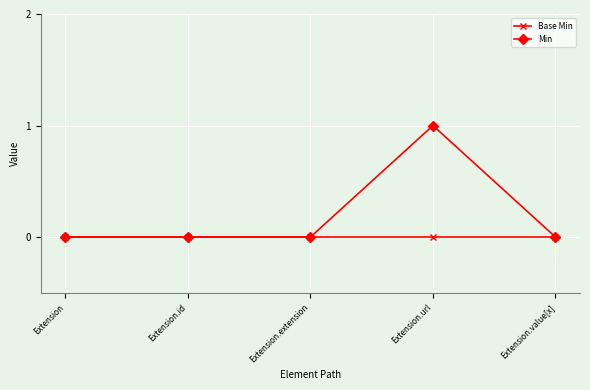

Reading right to left, list all the values displayed in this chart.

Base Min: Extension.value[x]=0	Extension.url=0	Extension.extension=0	Extension.id=0	Extension=0
Min: Extension.value[x]=0	Extension.url=1	Extension.extension=0	Extension.id=0	Extension=0